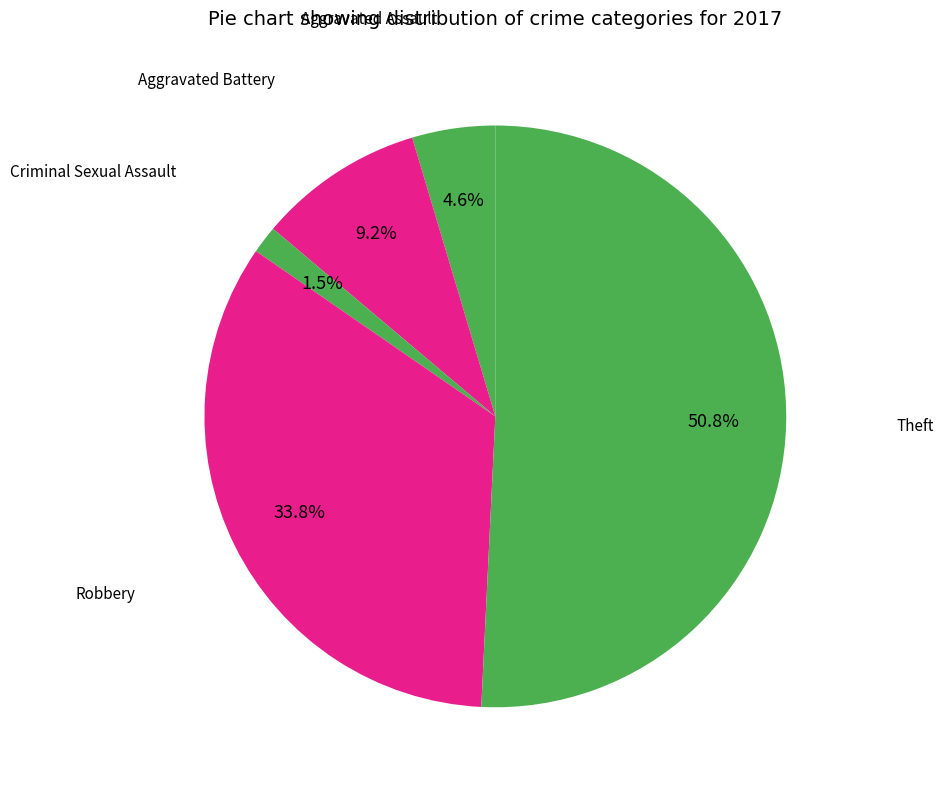

Count the number of slices in the pie.

5